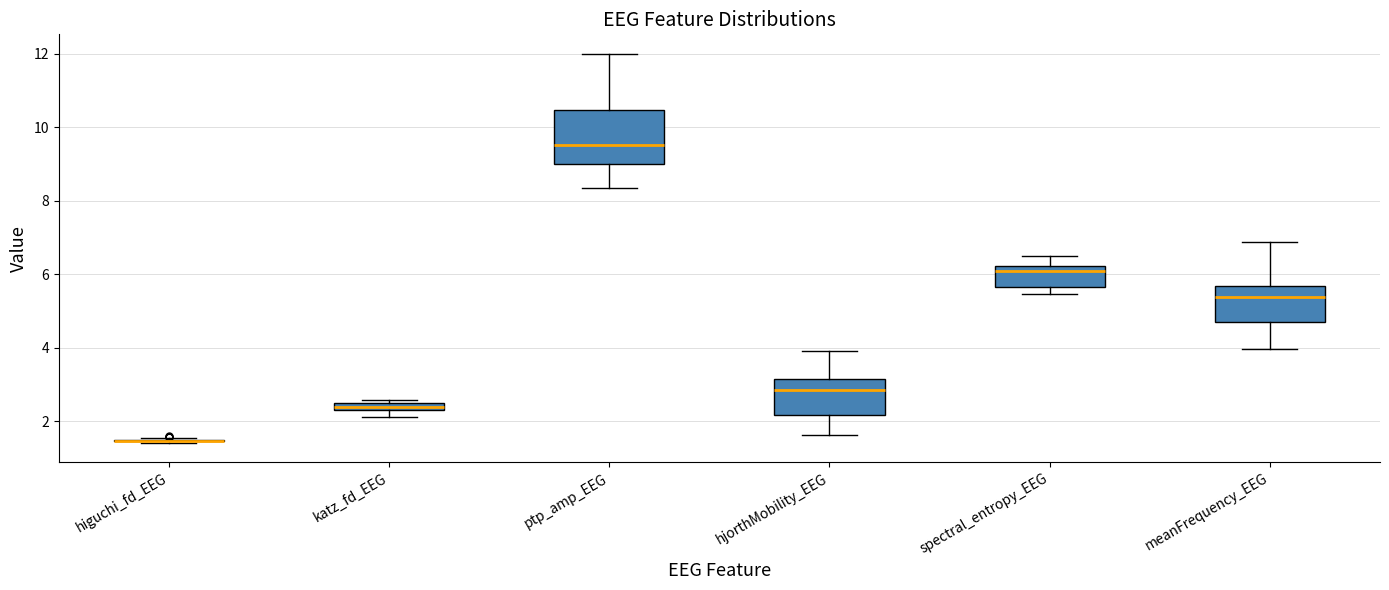

Where is the upper edge of the box for katz_fd_EEG on the y-axis? The values are not printed on the chart, so give them approximately, as read against the axis.

2.6